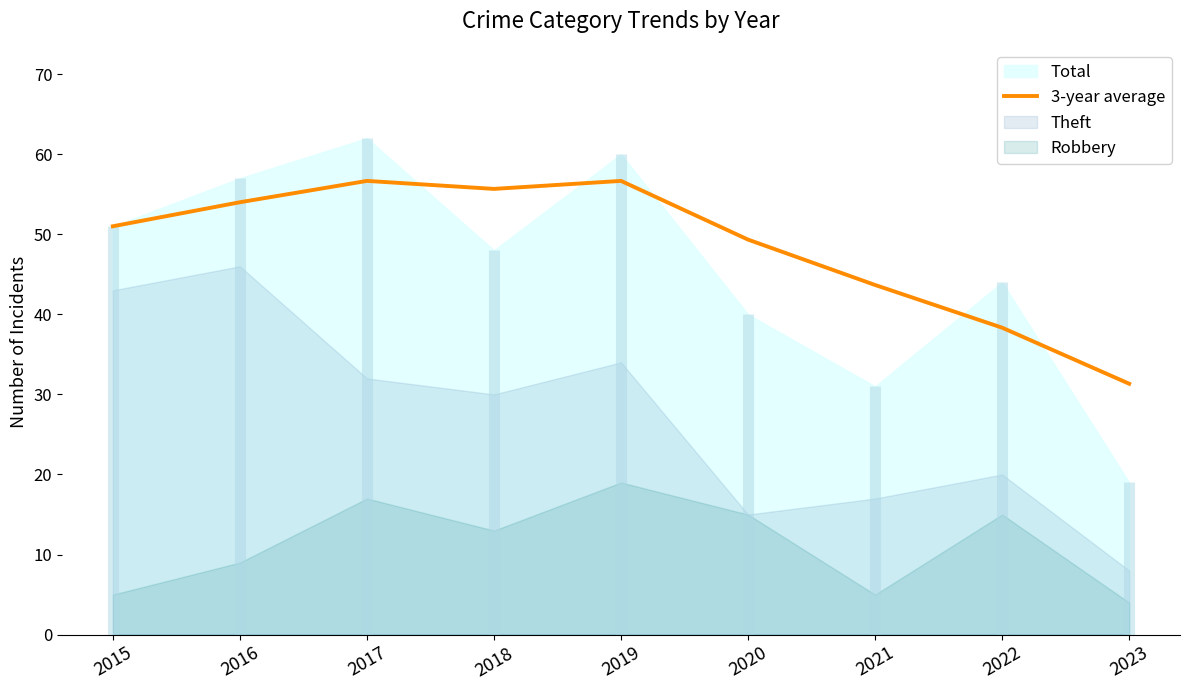

Rank the categories by value from lowest to highest.

2023, 2022, 2021, 2020, 2015, 2016, 2018, 2017, 2019